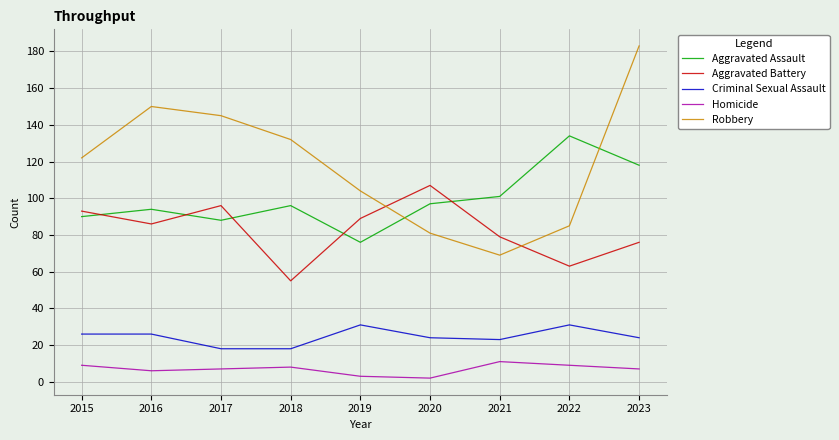

True or false: Aggravated Battery and Criminal Sexual Assault intersect in this chart.

False